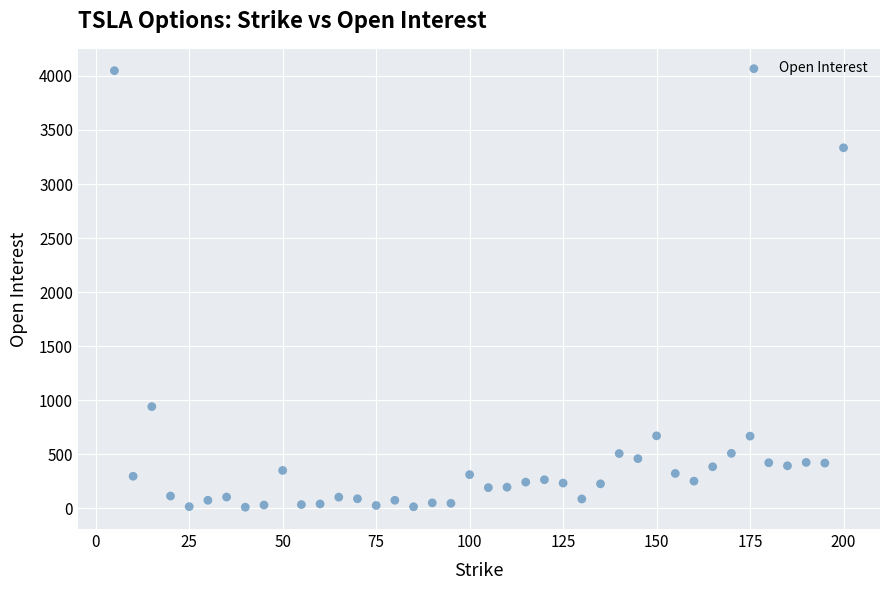

What Y value in the scatter plot is closest to 2030?

942